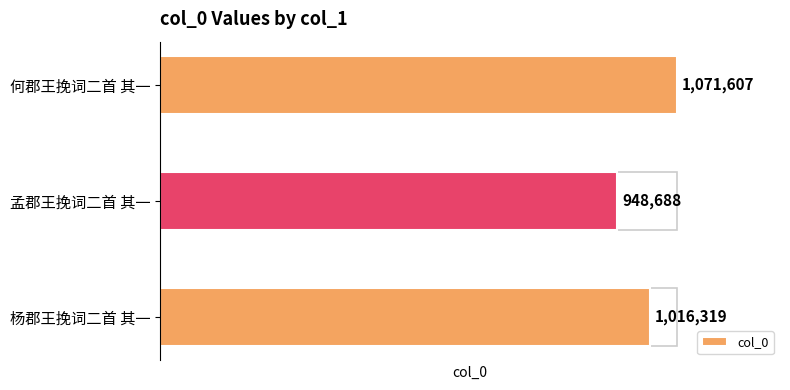

What is the greatest value displayed?

1071607